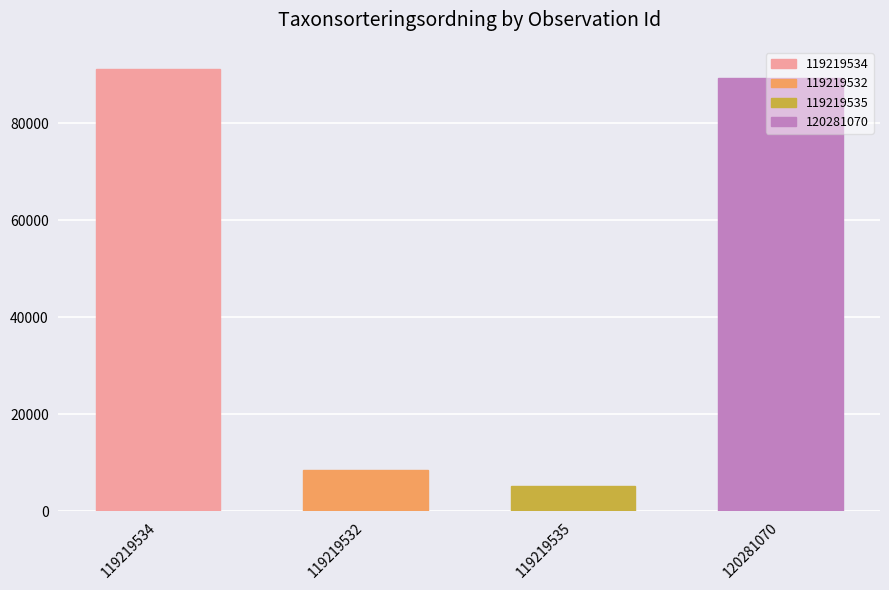

What position from the right is 119219532?

3